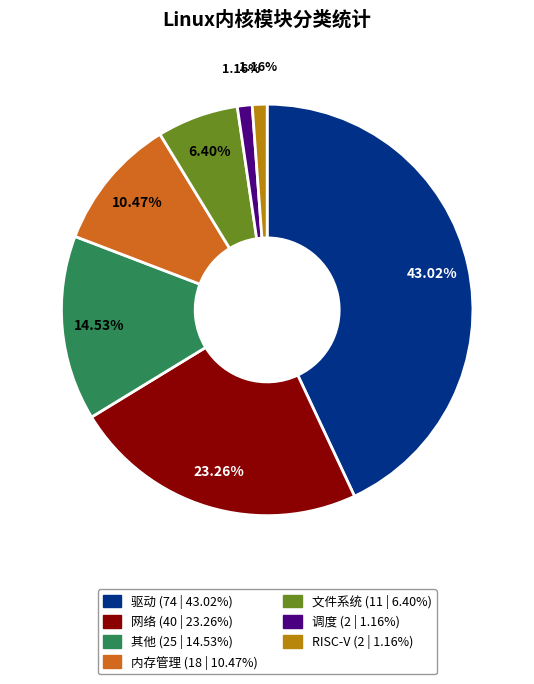

Which category has the biggest portion of the pie?

驱动